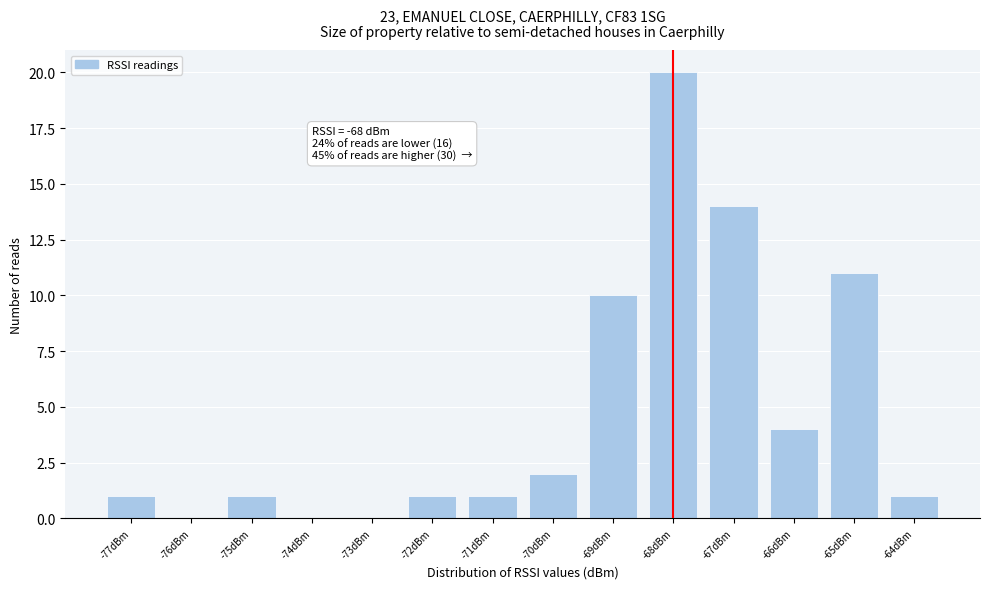

Over which range of the x-axis is the bar tallest?

-68.5 to -67.5